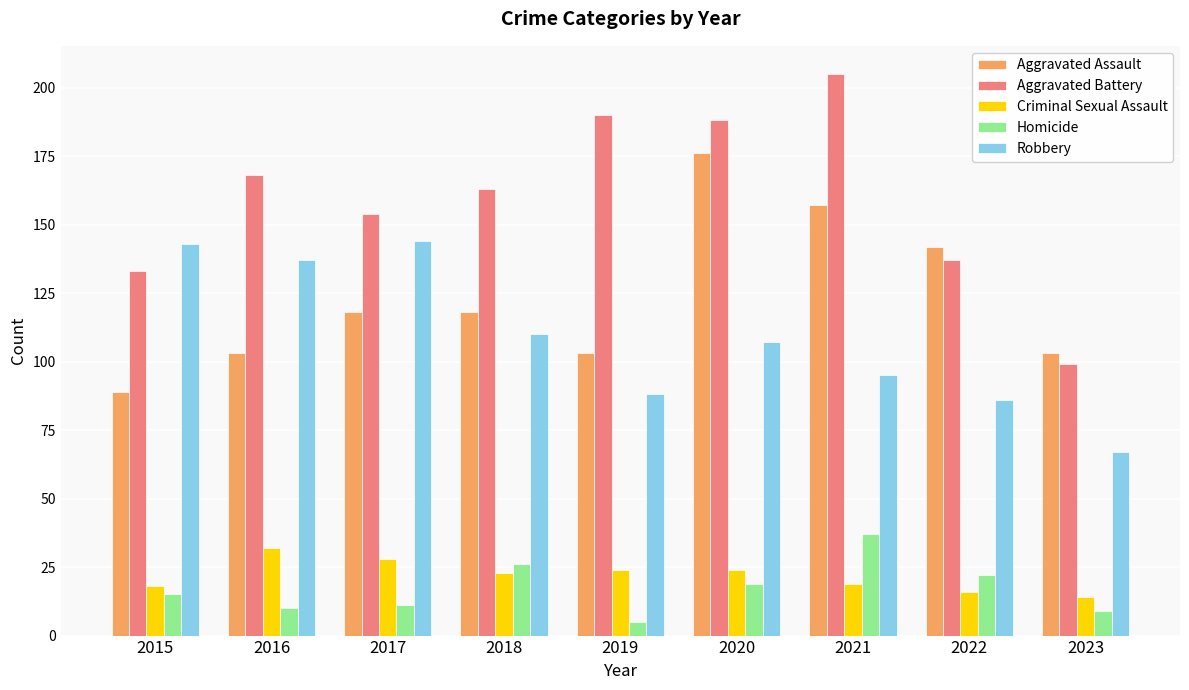

Reading left to right, transcribe all the data shown in this chart.

Aggravated Assault: 2015=89	2016=103	2017=118	2018=118	2019=103	2020=176	2021=157	2022=142	2023=103
Aggravated Battery: 2015=133	2016=168	2017=154	2018=163	2019=190	2020=188	2021=205	2022=137	2023=99
Criminal Sexual Assault: 2015=18	2016=32	2017=28	2018=23	2019=24	2020=24	2021=19	2022=16	2023=14
Homicide: 2015=15	2016=10	2017=11	2018=26	2019=5	2020=19	2021=37	2022=22	2023=9
Robbery: 2015=143	2016=137	2017=144	2018=110	2019=88	2020=107	2021=95	2022=86	2023=67